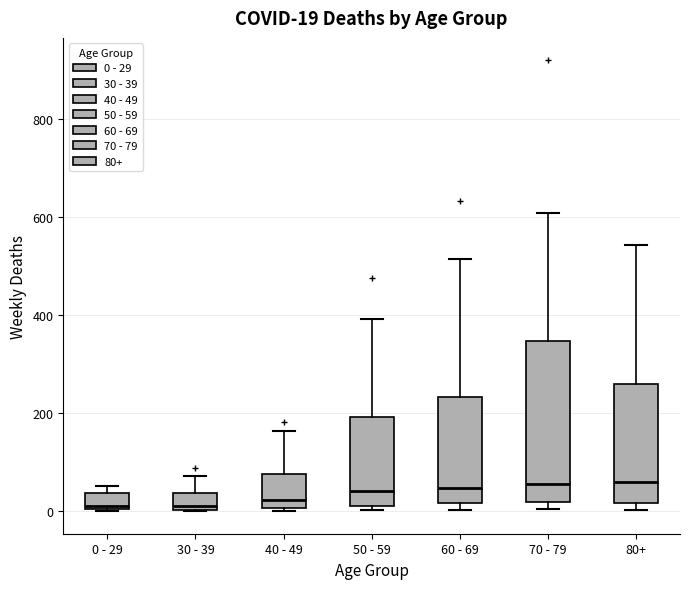

Comparing the boxes themselves (not the whiskers), which one is the tallest?

70 - 79